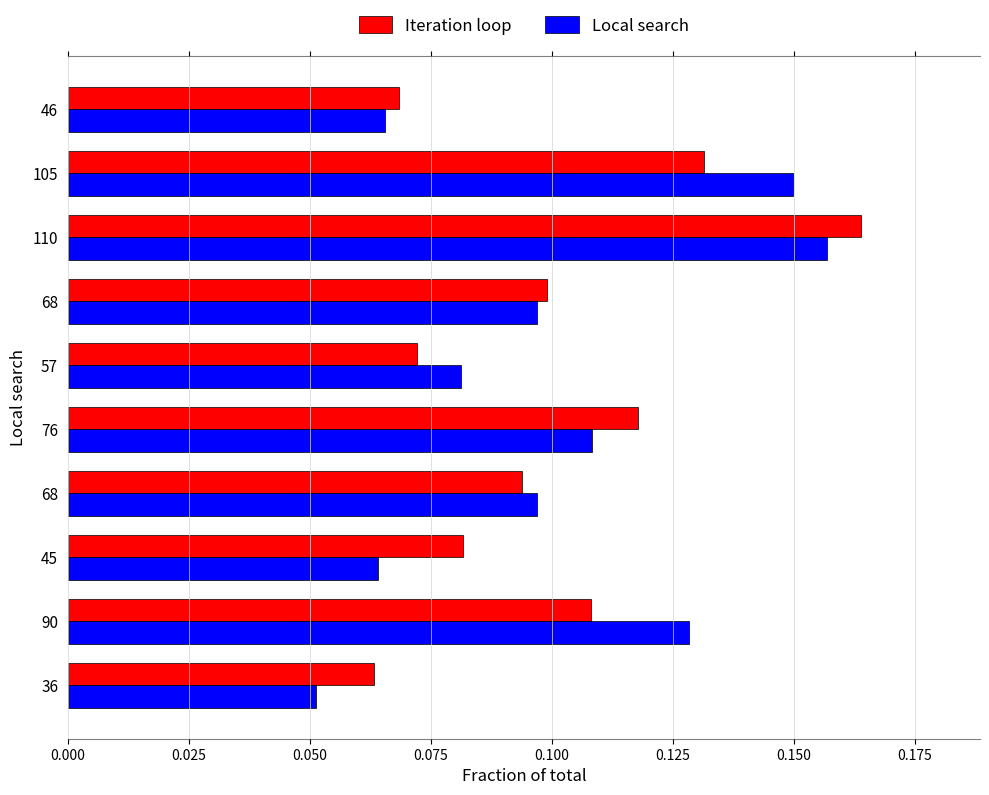

Reading right to left, list all the values displayed in this chart.

Iteration loop: 0.1	0.1	0.2	0.1	0.1	0.1	0.1	0.1	0.1	0.1
Local search: 0.1	0.1	0.2	0.1	0.1	0.1	0.1	0.1	0.1	0.1